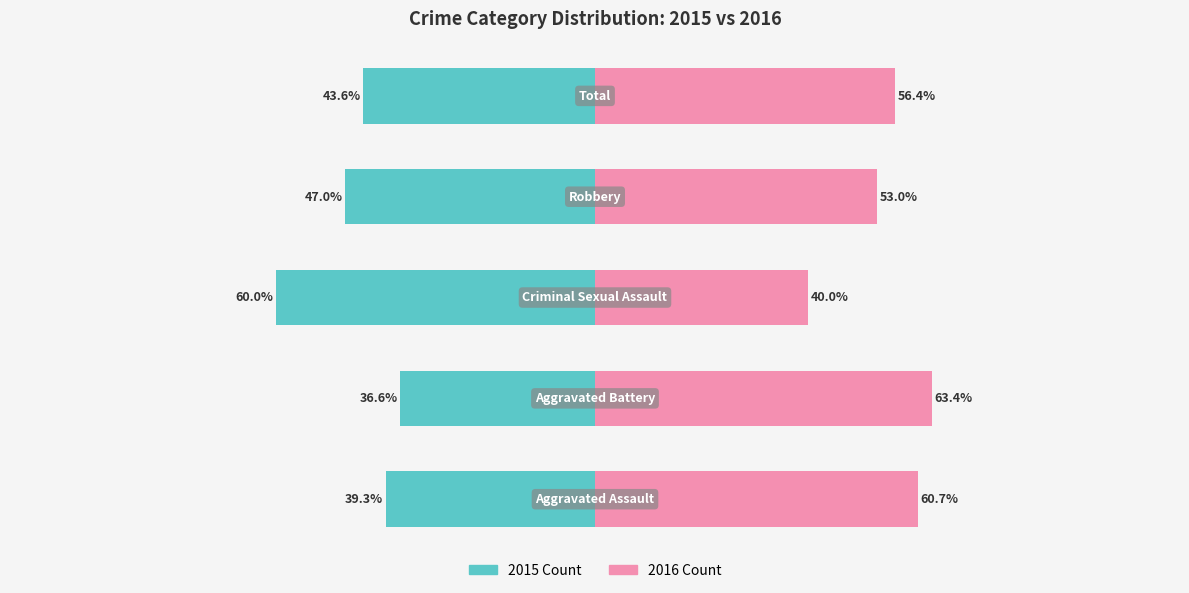

What is the value of the 2015 Count bar at the 4th from the left?

-47.0